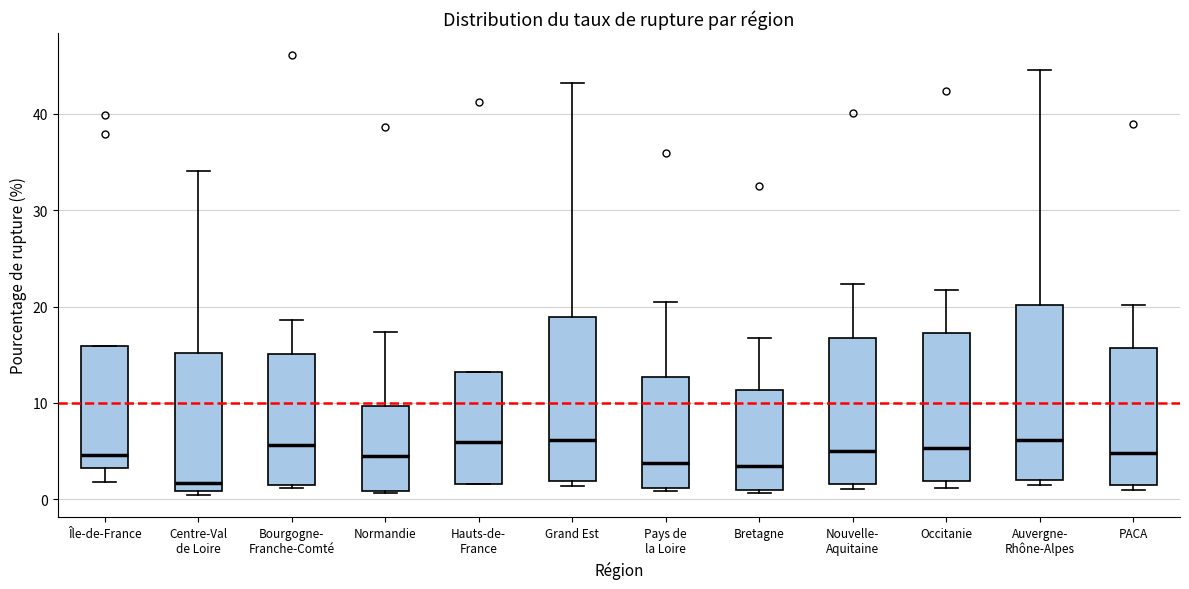

Where does the median line of the box for Grand Est sit on the y-axis? The values are not printed on the chart, so give them approximately, as read against the axis.

6